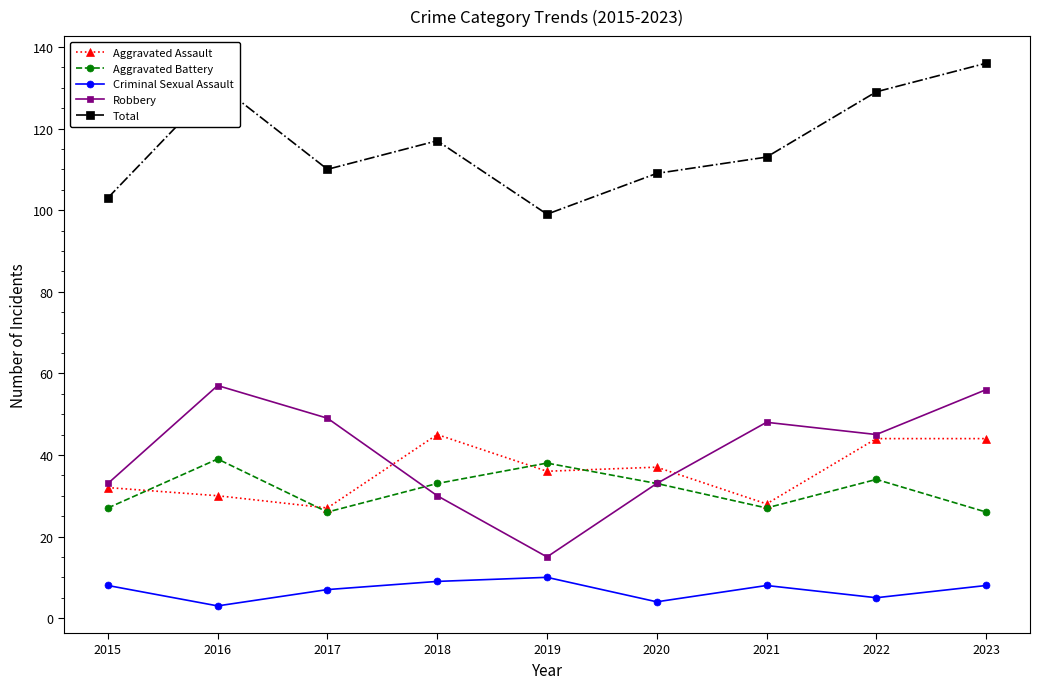

What is the difference between the second highest and minimum values in the Aggravated Battery series?

12